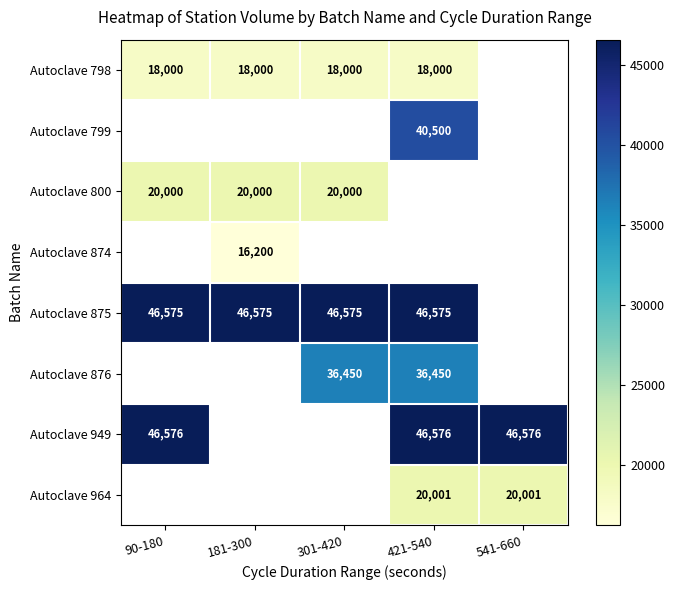

Is the value of Autoclave 949 at 541-660 greater than the value of Autoclave 875 at 421-540?

Yes